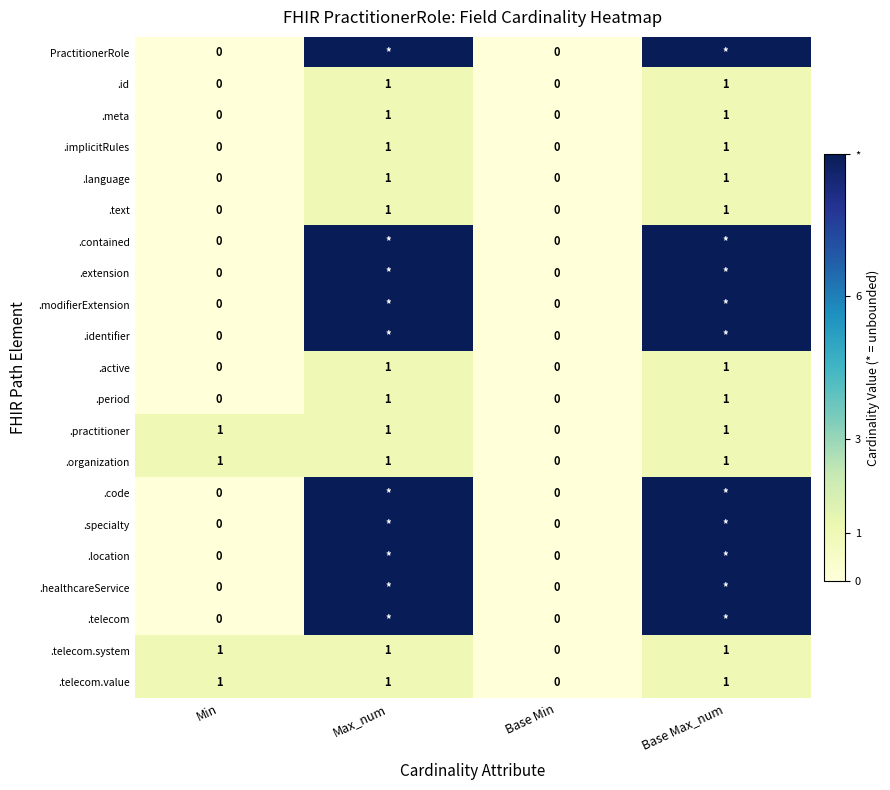

Is the value of .telecom.system at Base Min greater than the value of .active at Max_num?

No